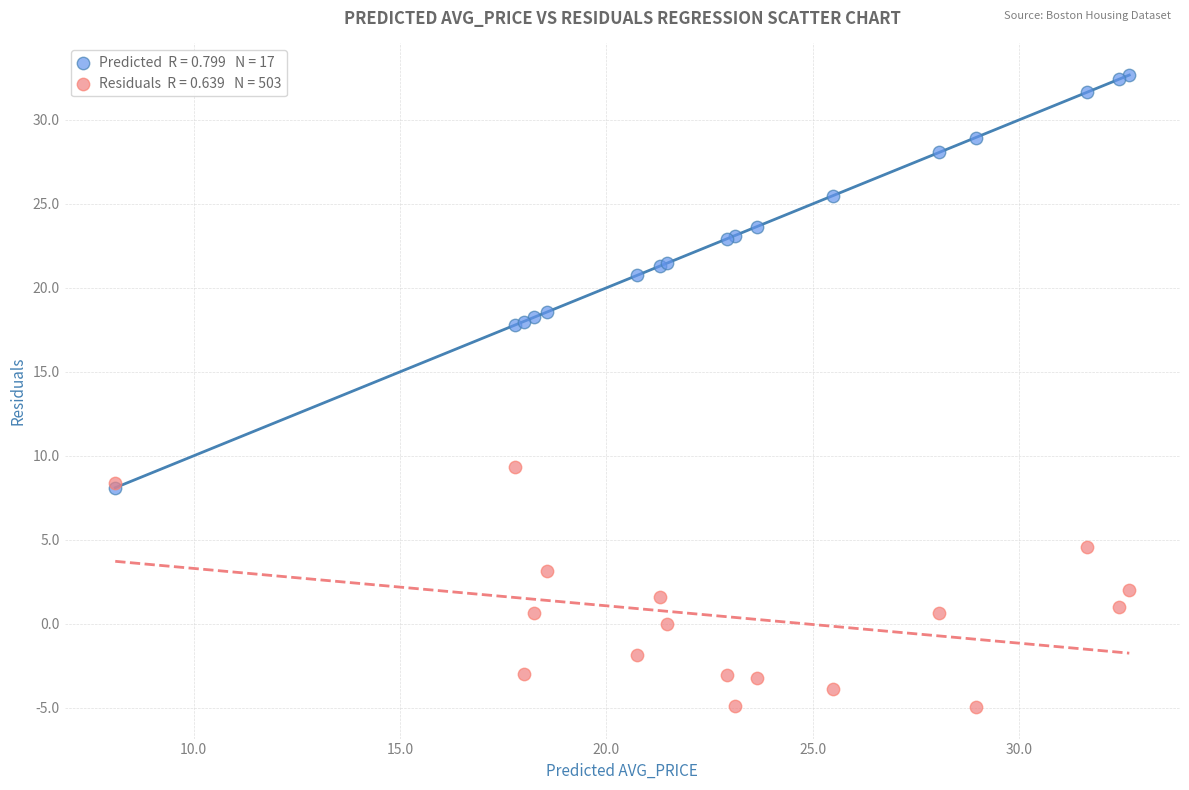

Across all series, what Y value is closest to 13?

9.3